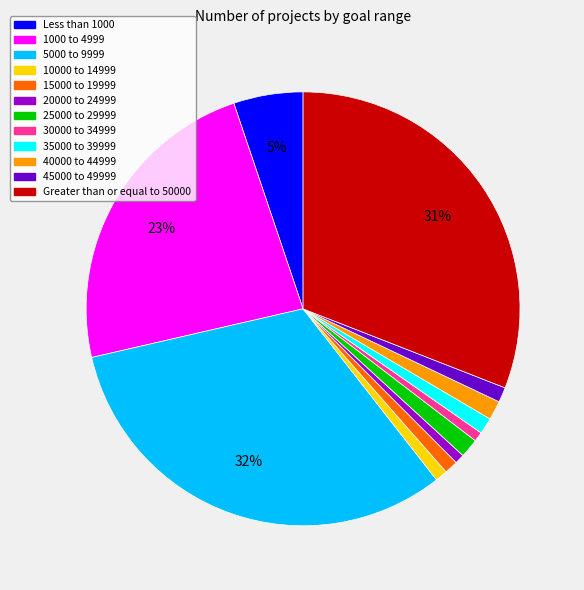

Do 1000 to 4999 and 25000 to 29999 together represent more than half of the pie?

No